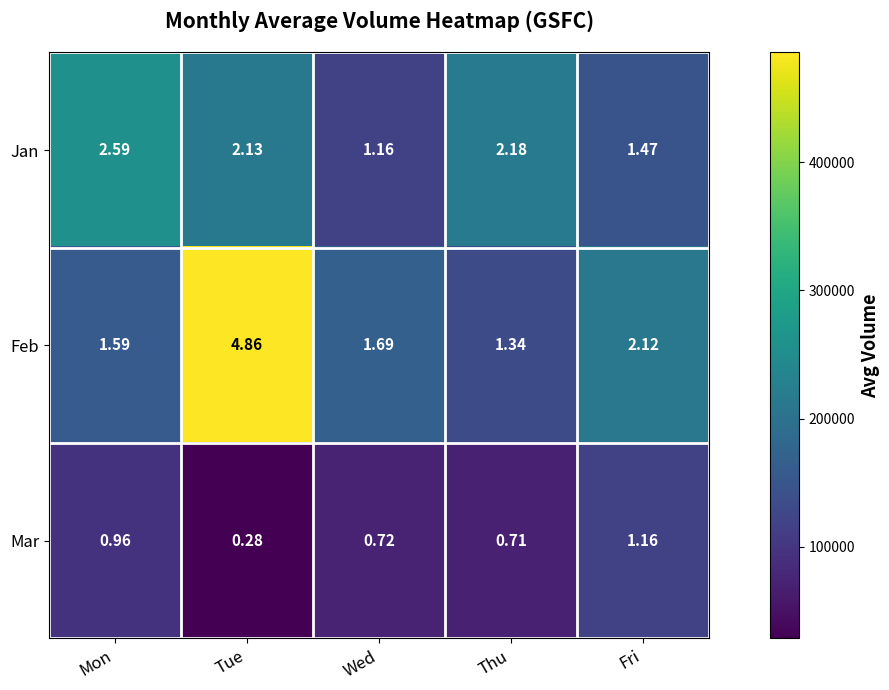

Which series has the largest range (max minus min)?

Feb